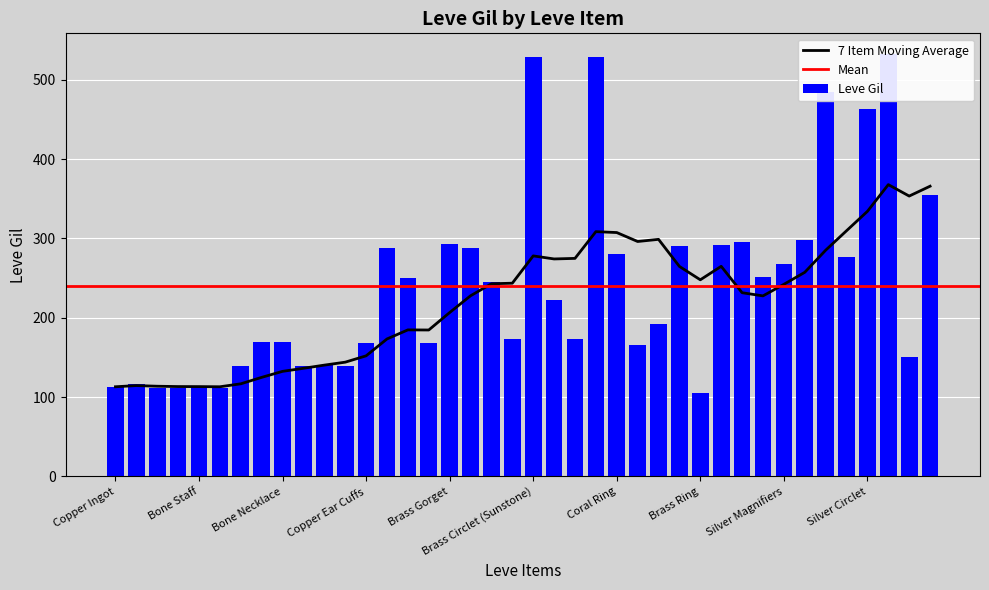

Where does the data first go above 223?

Fang Earrings